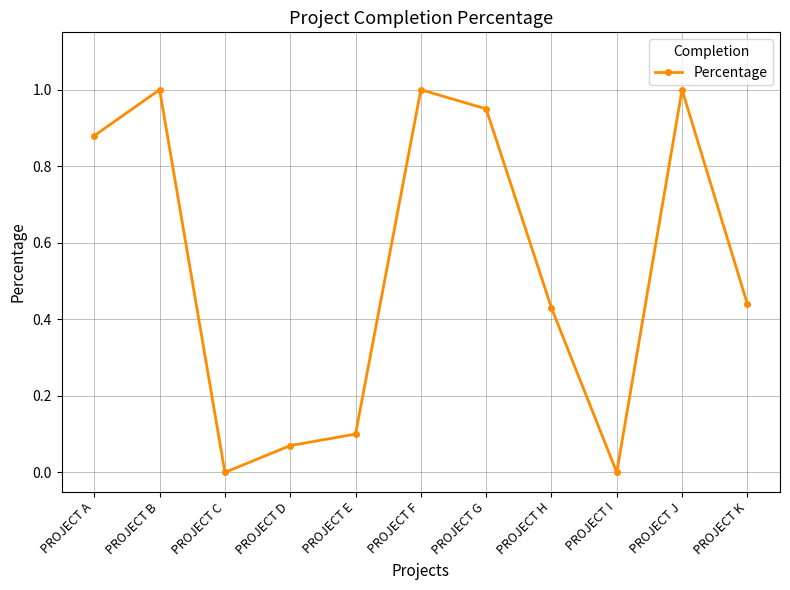

Between PROJECT A and PROJECT G, which is larger?

PROJECT G